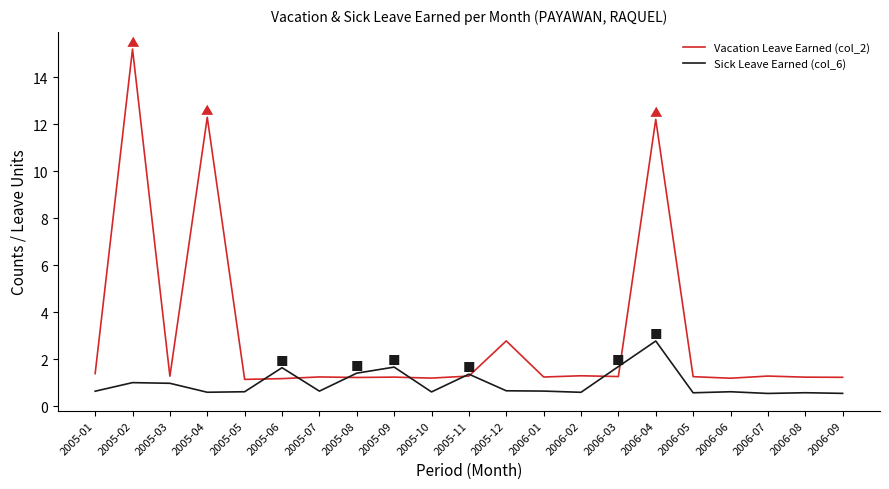

Which series has the largest total across all categories?

Vacation Leave Earned (col_2)